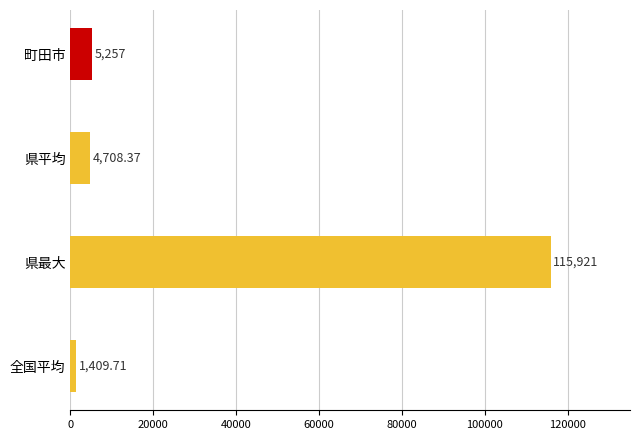

What is the value of the 2nd bar from the left?

115921.0